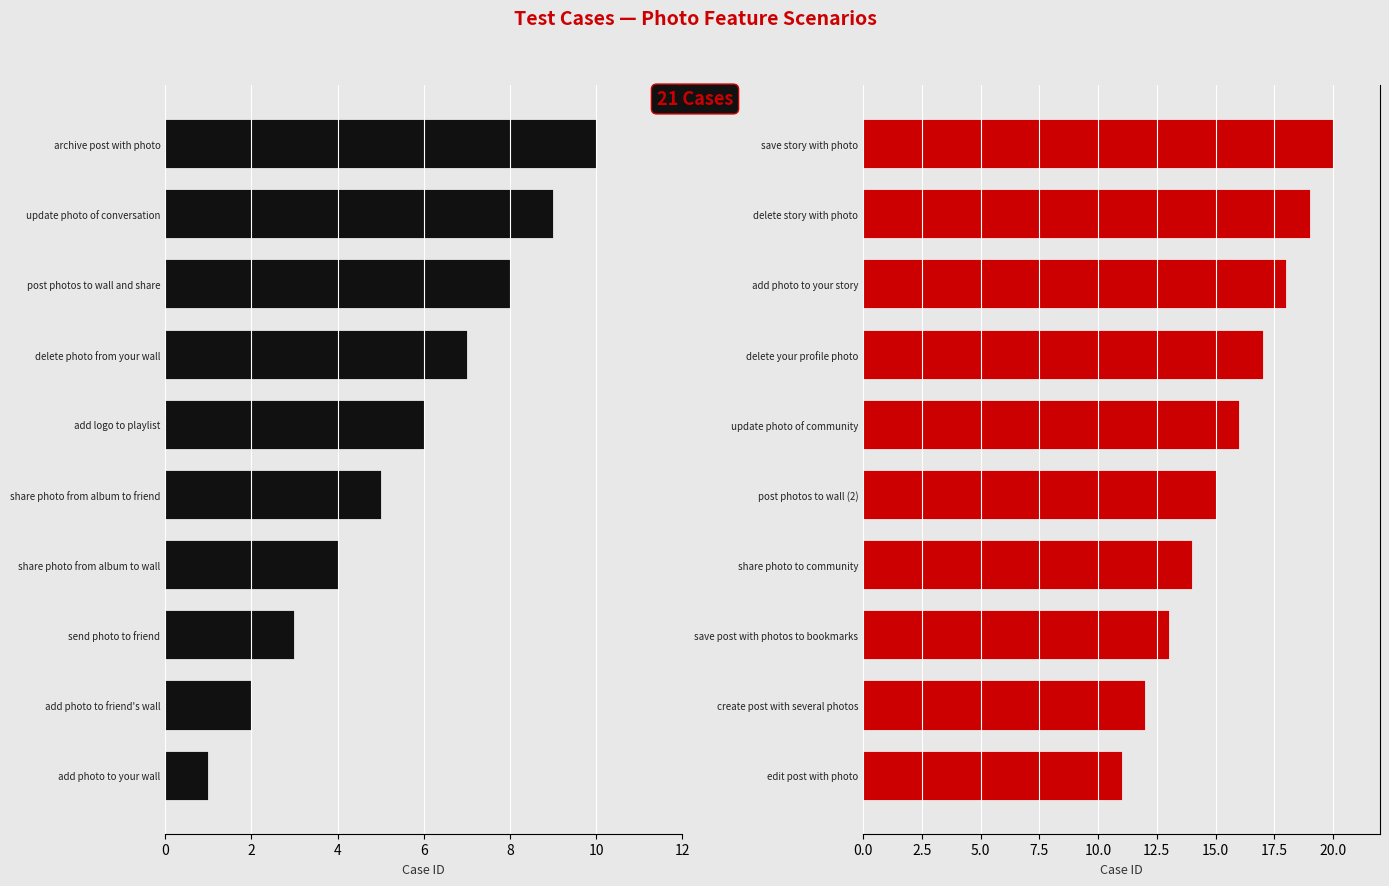

True or false: Group A has a value of 1 at add photo to your wall.

True